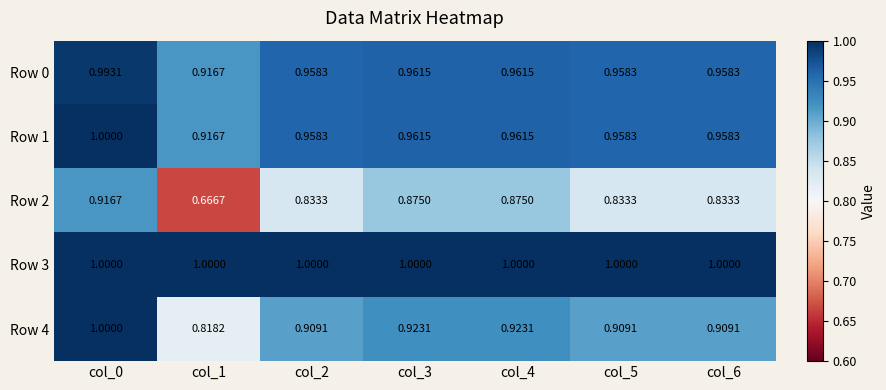

At which category is the sum across all series the highest?

col_0